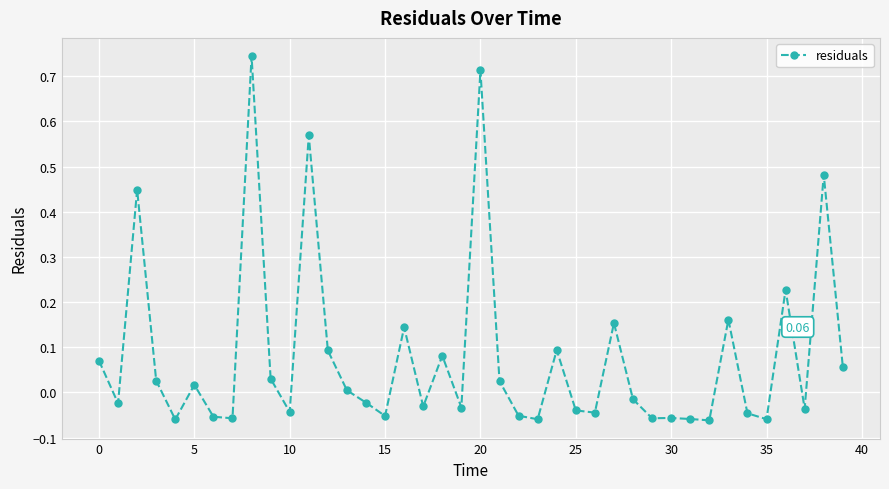

How many positive values are there?

19